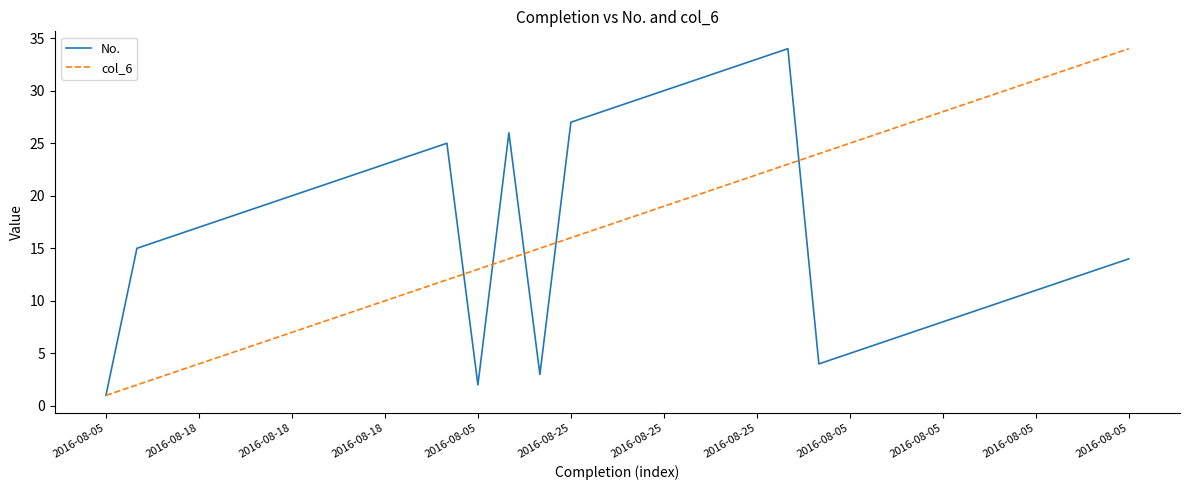

What is the maximum value shown in the chart?

34